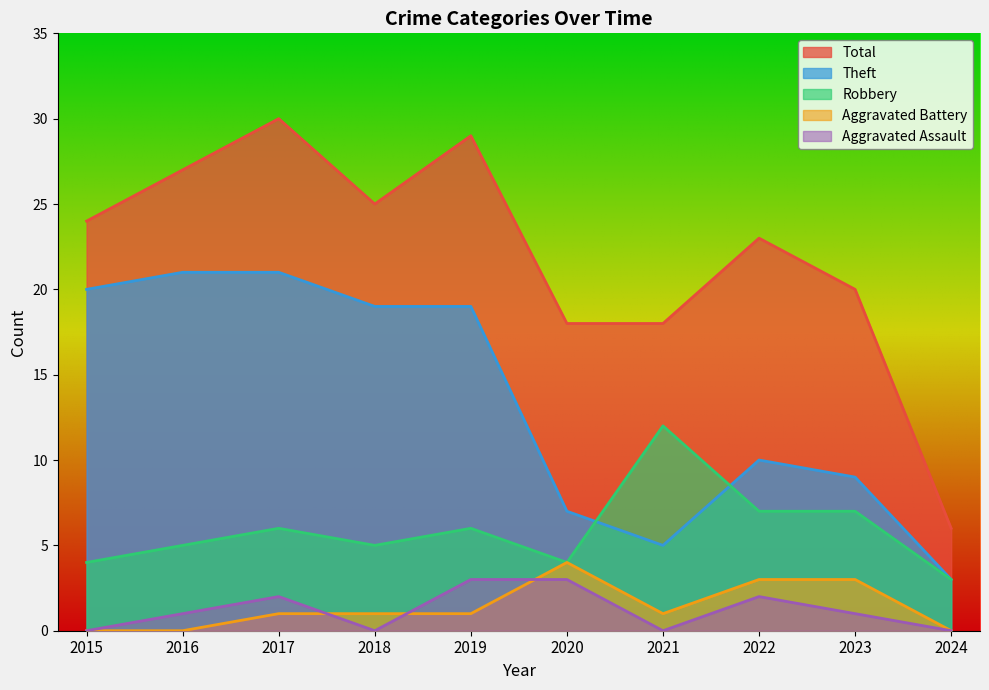

Rank the categories by Total value from highest to lowest.

2017, 2019, 2016, 2018, 2015, 2022, 2023, 2020, 2021, 2024